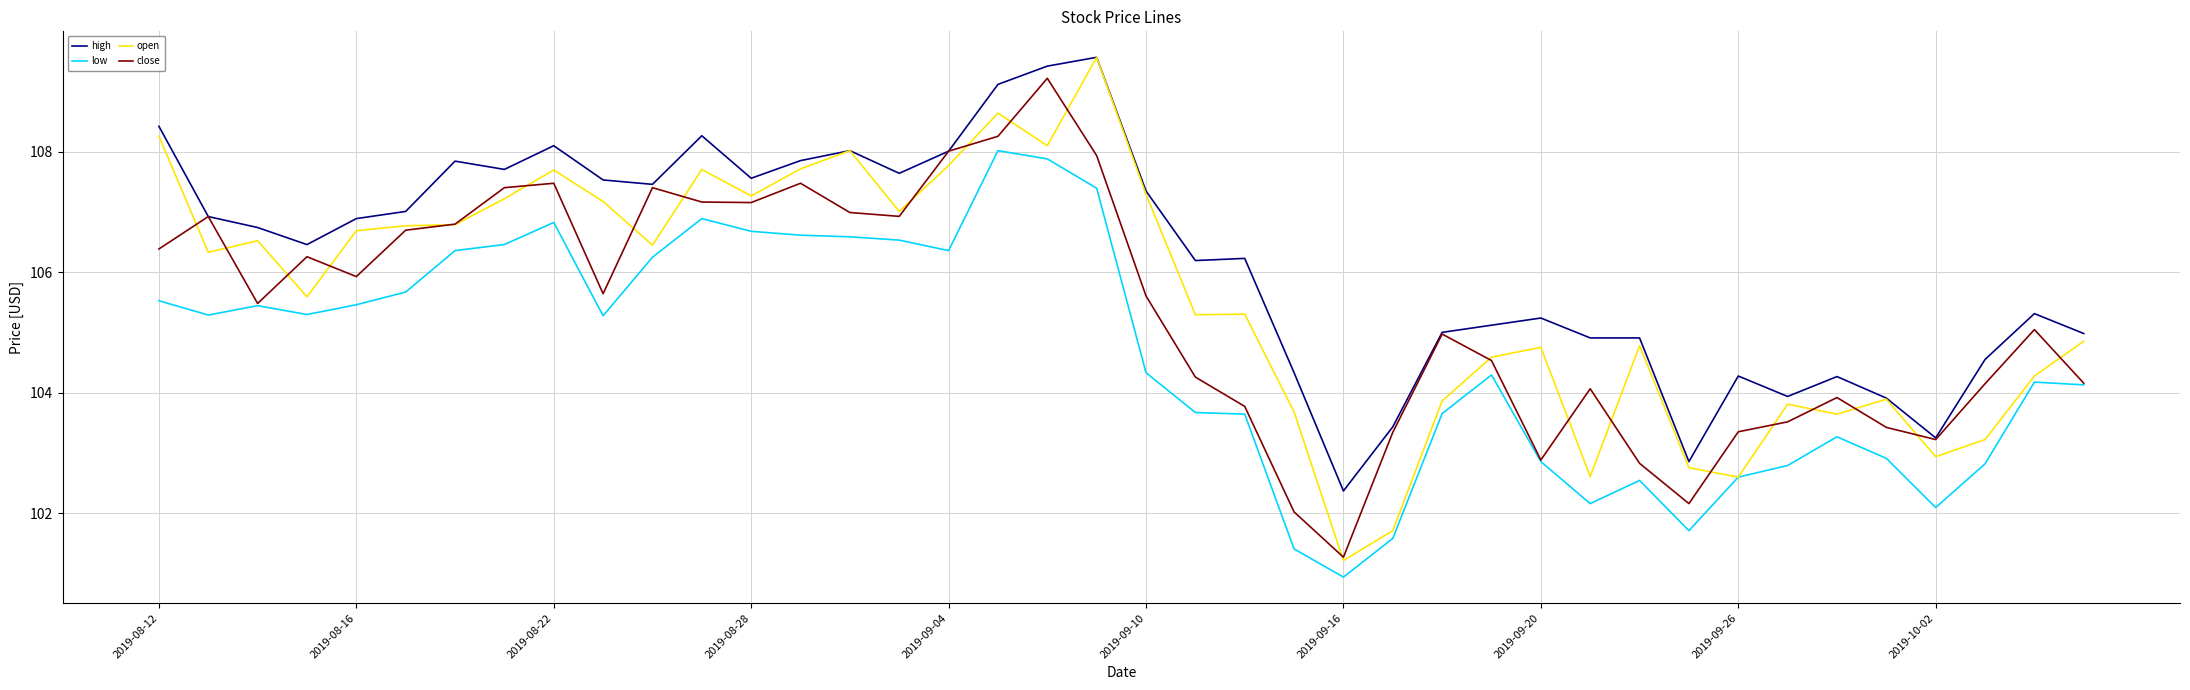

True or false: high and low cross at least once.

False